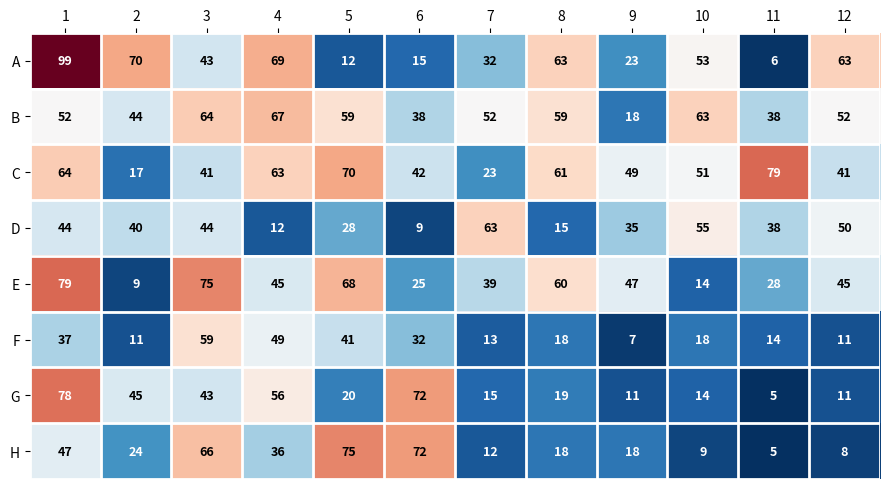

The value of E at 1 is 38. True or false?

False